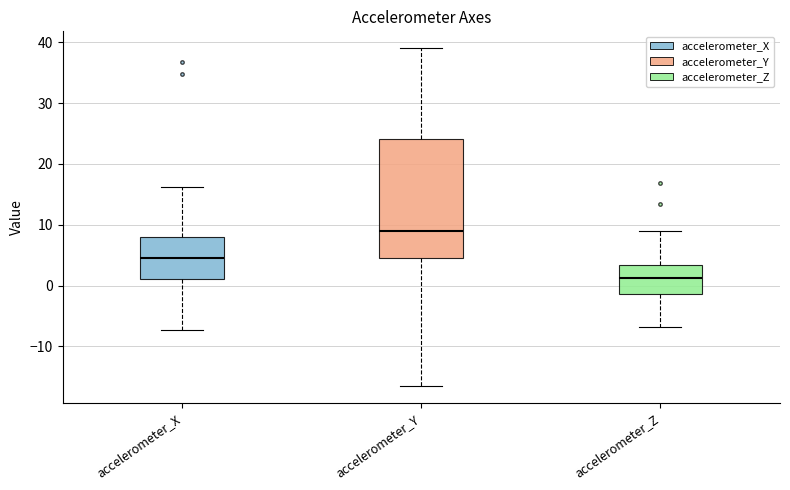

Comparing the boxes themselves (not the whiskers), which one is the tallest?

accelerometer_Y